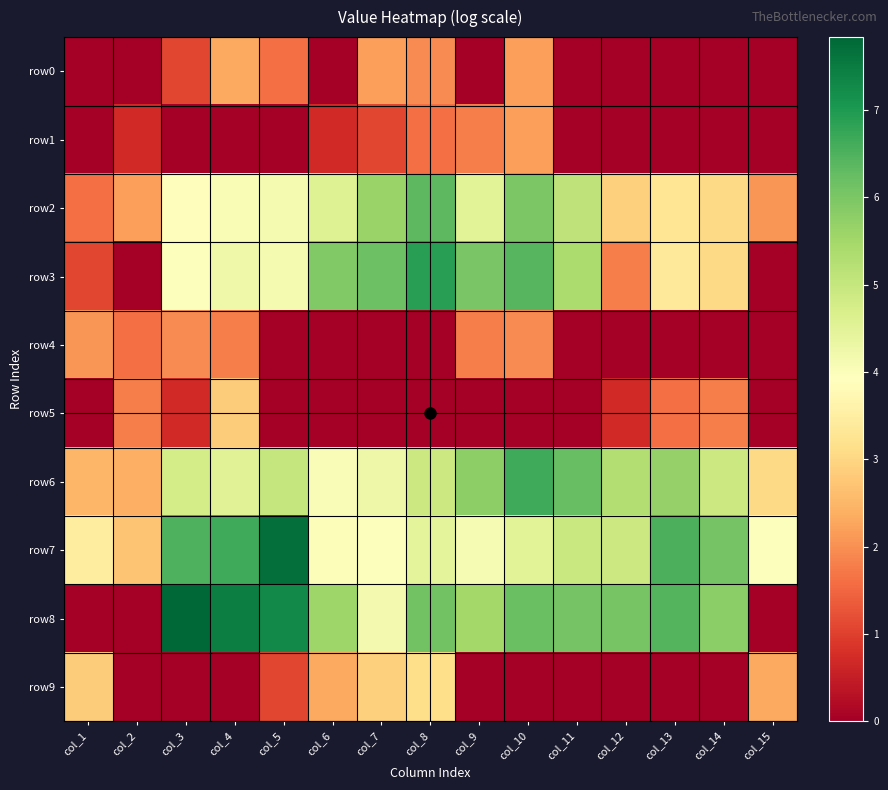

How many data points does each series have?

15